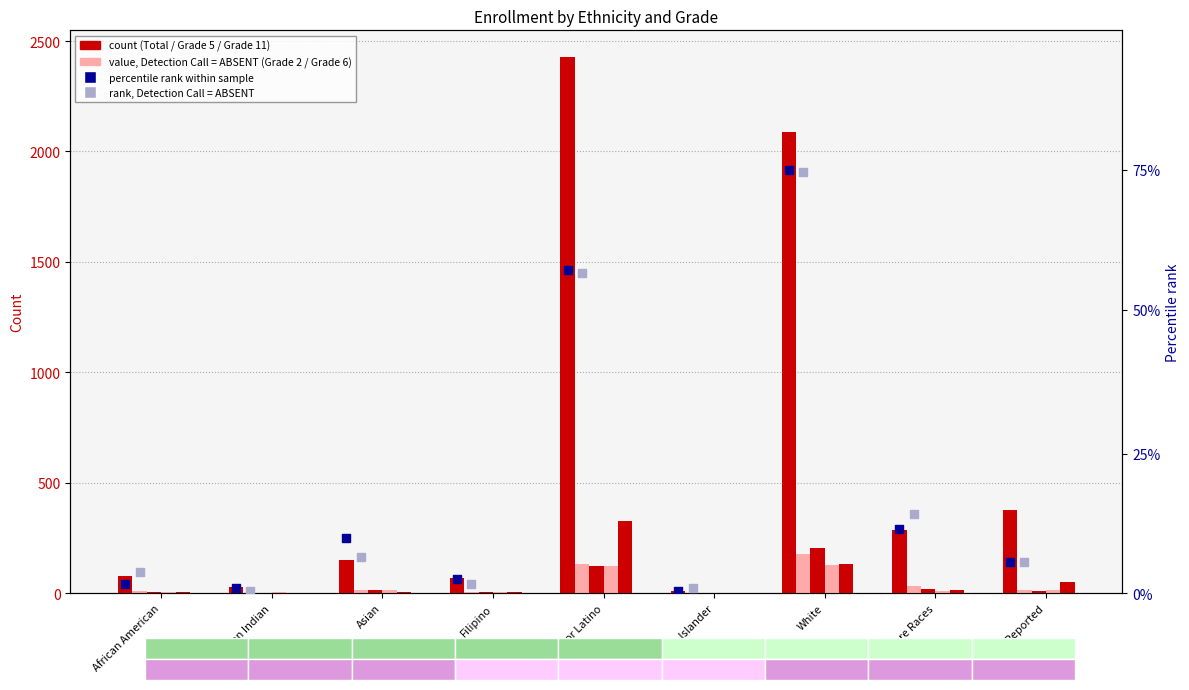

At which category is the sum across all series the highest?

Hispanic or Latino